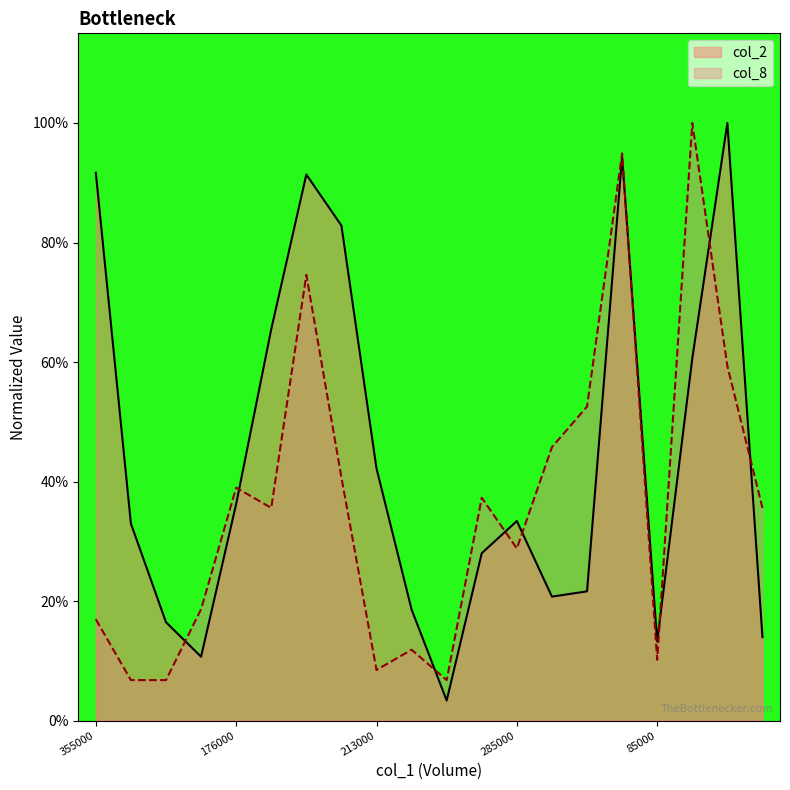

What is the sum of all col_8 values?

7.3